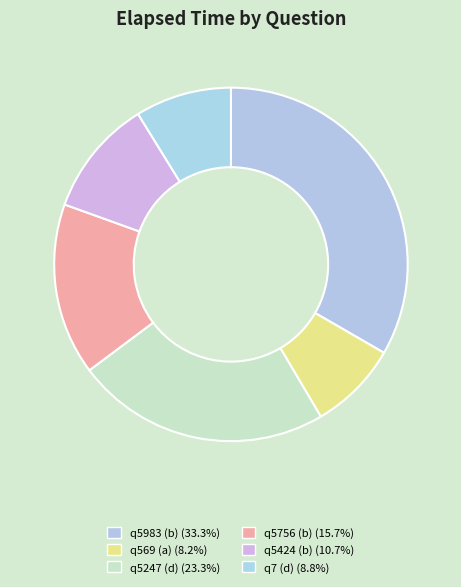

How much of the chart is everything except q5247 (d)?

76.7%